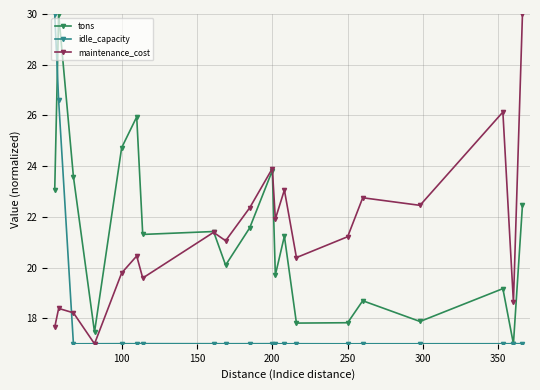

What is the value of the tons point at the 19th from the left?

17.0